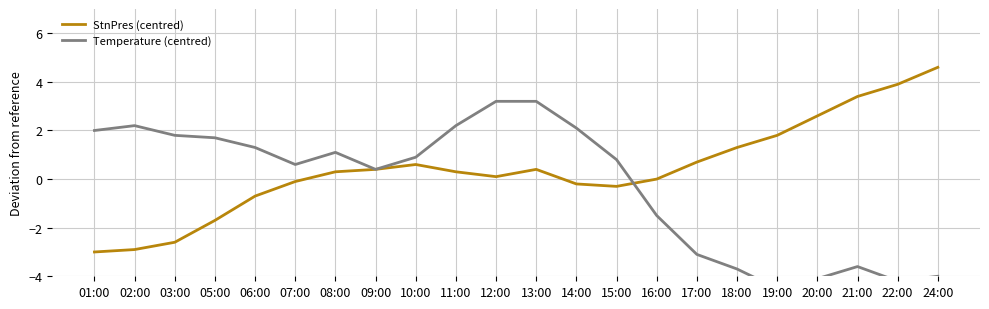

How many values in the StnPres (centred) series are below 0?

8